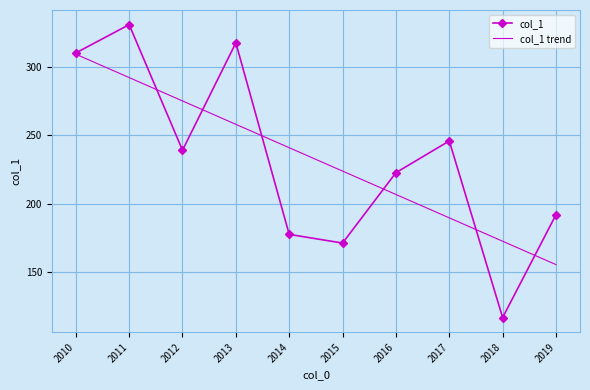

The col_1 trend series shows 138.5 at 2014. True or false?

False